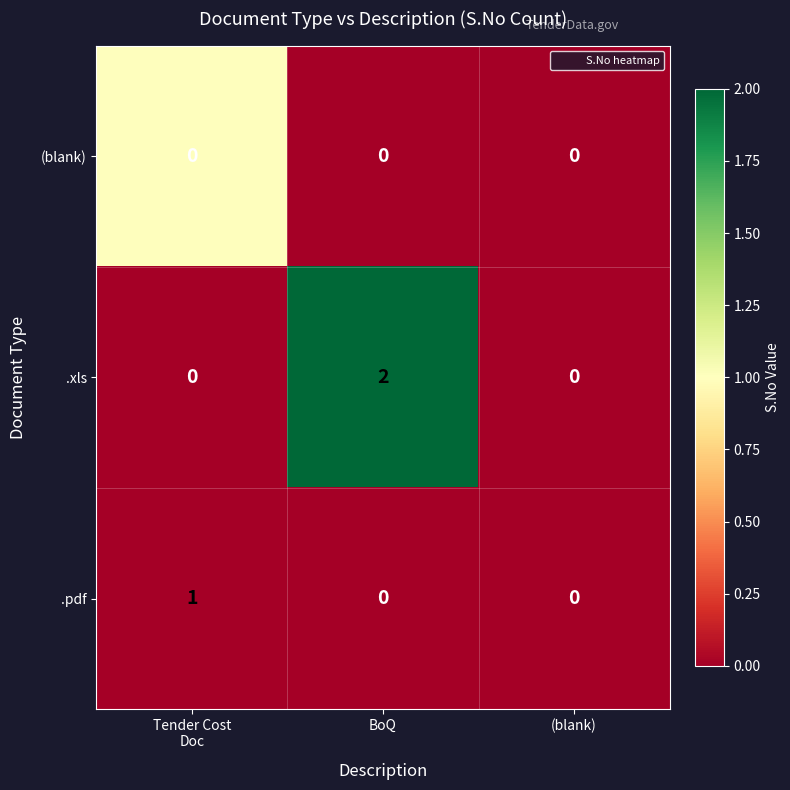

How many series are shown in this chart?

3